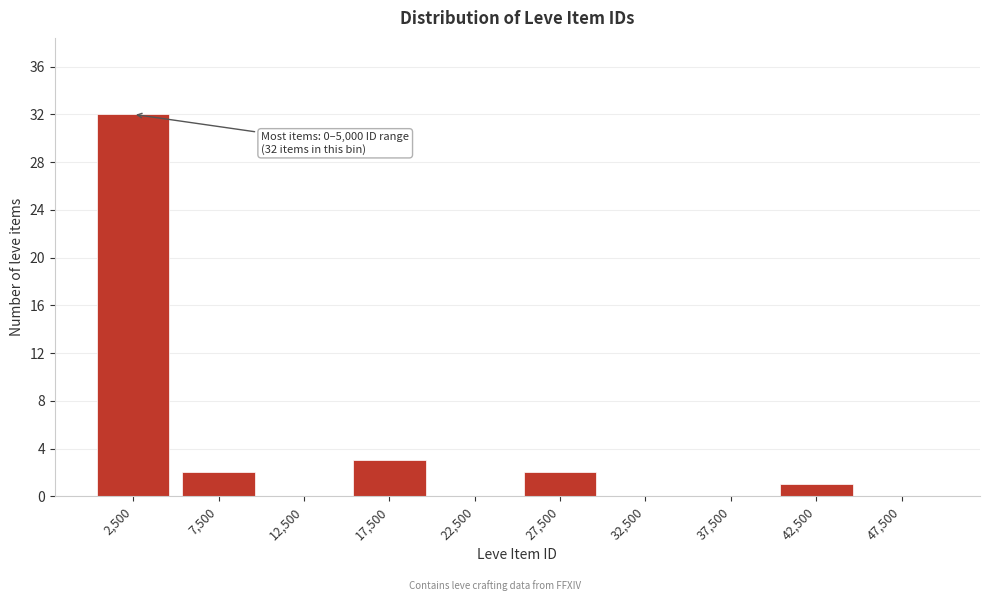

Reading left to right, transcribe all the data shown in this chart.

2,500=32	7,500=2	12,500=0	17,500=3	22,500=0	27,500=2	32,500=0	37,500=0	42,500=1	47,500=0